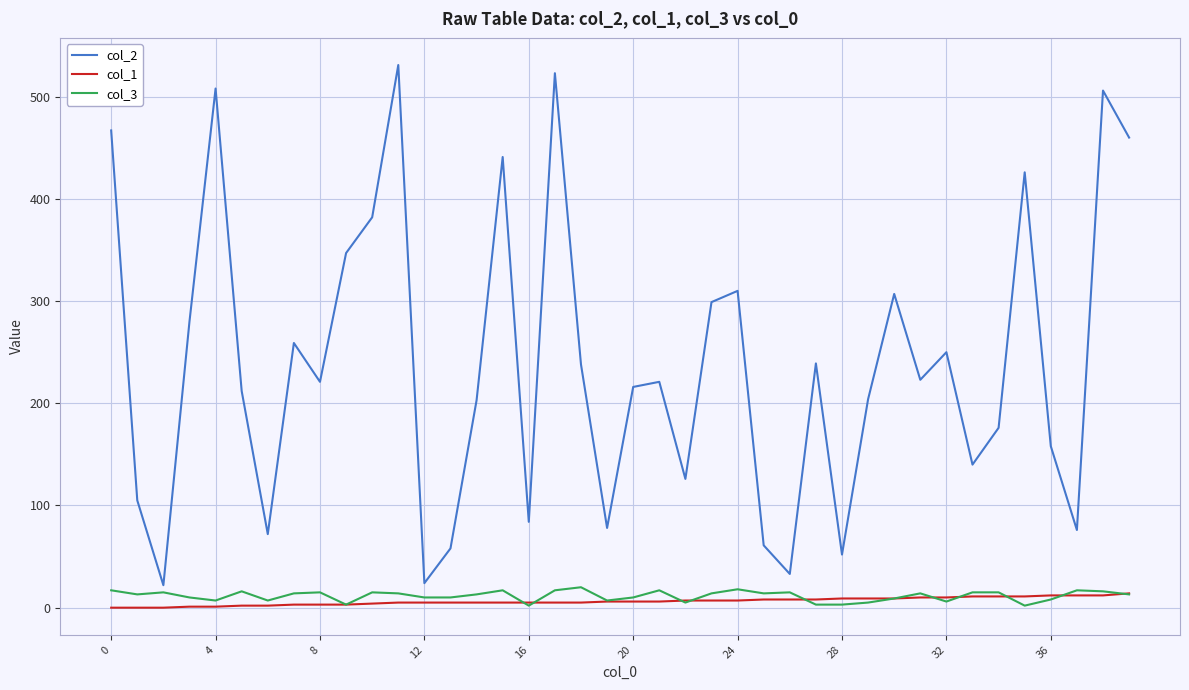

Which series has the widest spread of values?

col_2